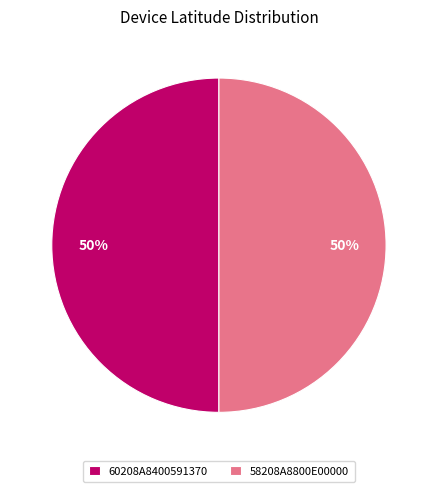

Count the number of slices in the pie.

2